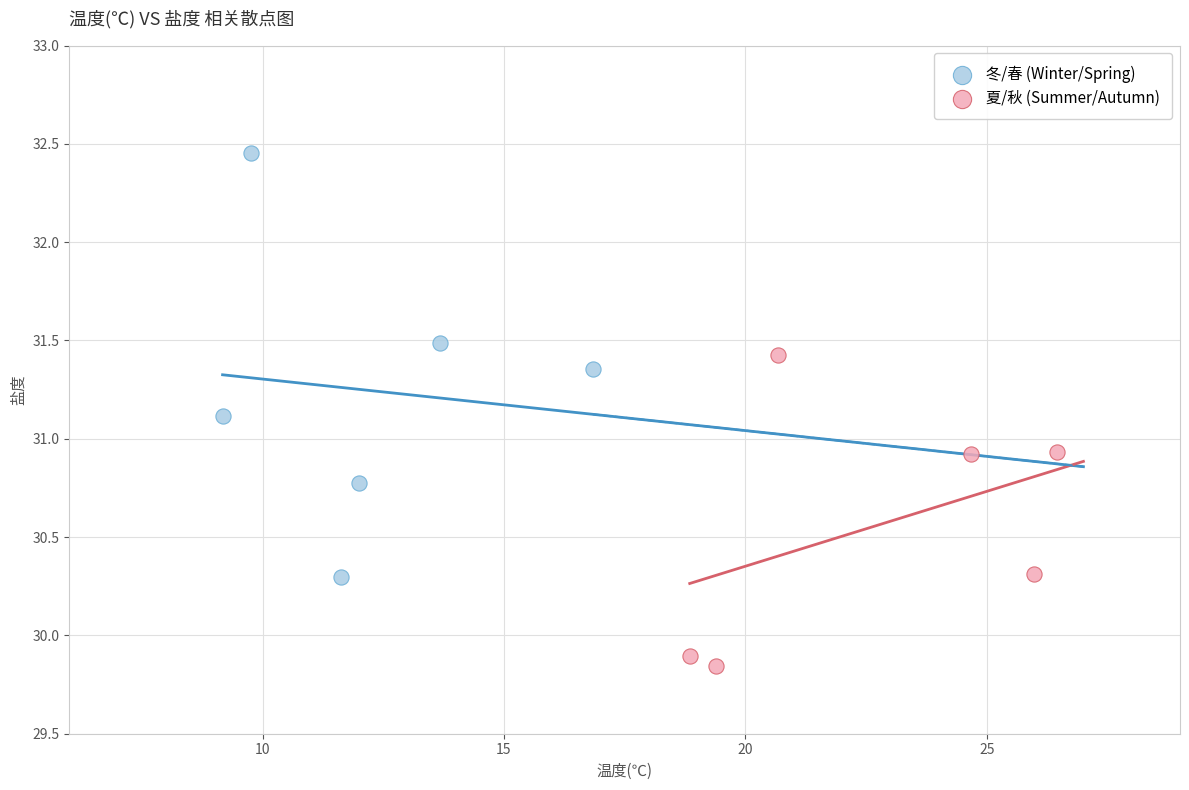

What are all the series names shown in the legend?

冬/春 (Winter/Spring), 夏/秋 (Summer/Autumn)